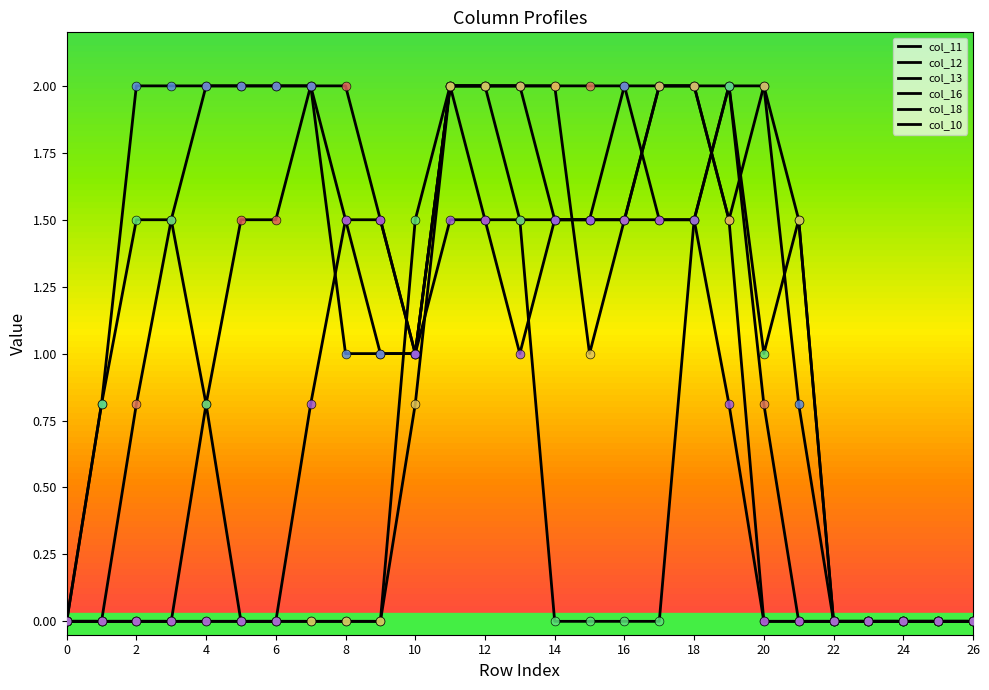

Is this an area chart (filled region under the line)?

No